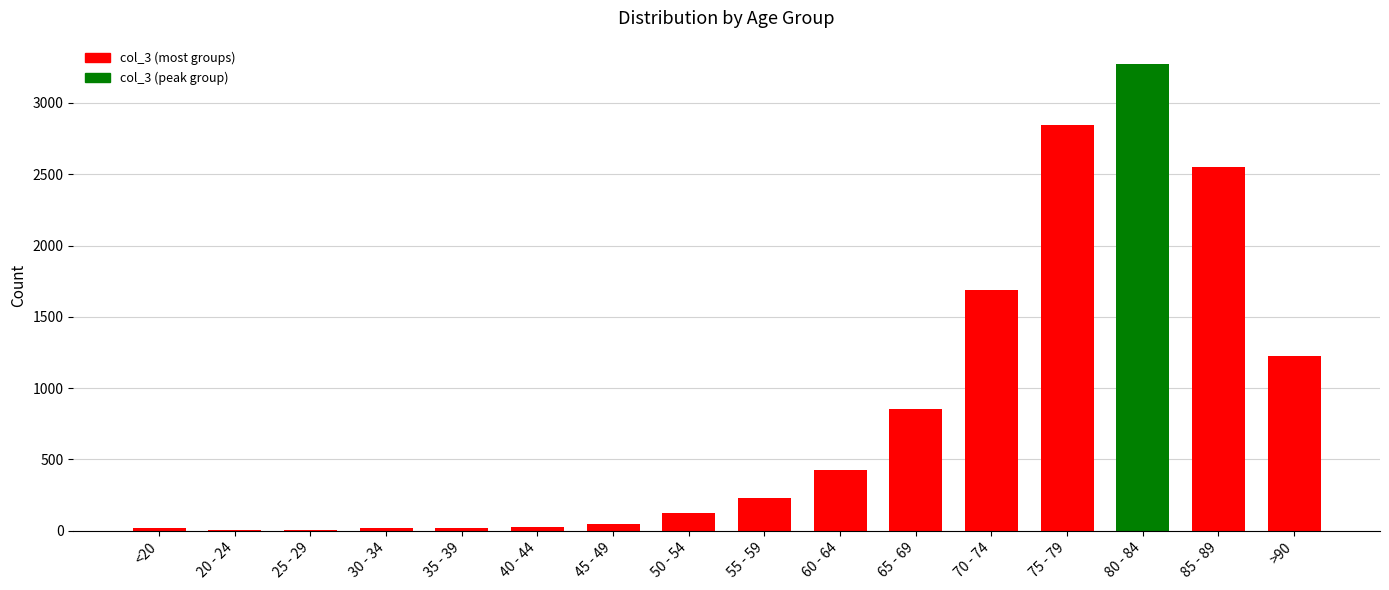

What is the change in value from 25 - 29 to 75 - 79?

+2845